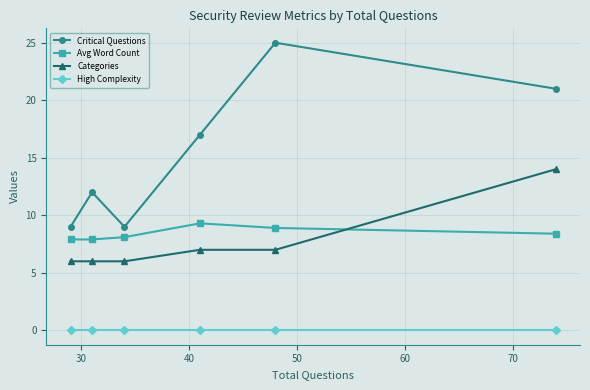

What is the greatest value displayed?

25.0